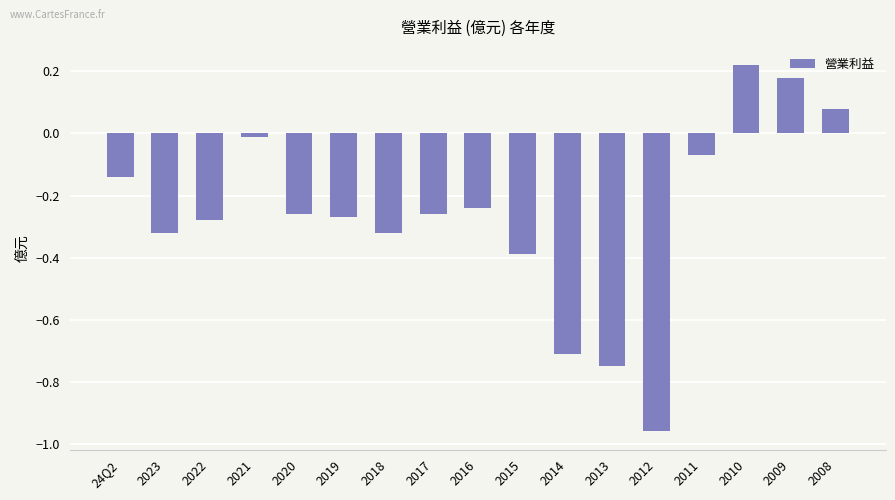

How many series are shown in this chart?

1